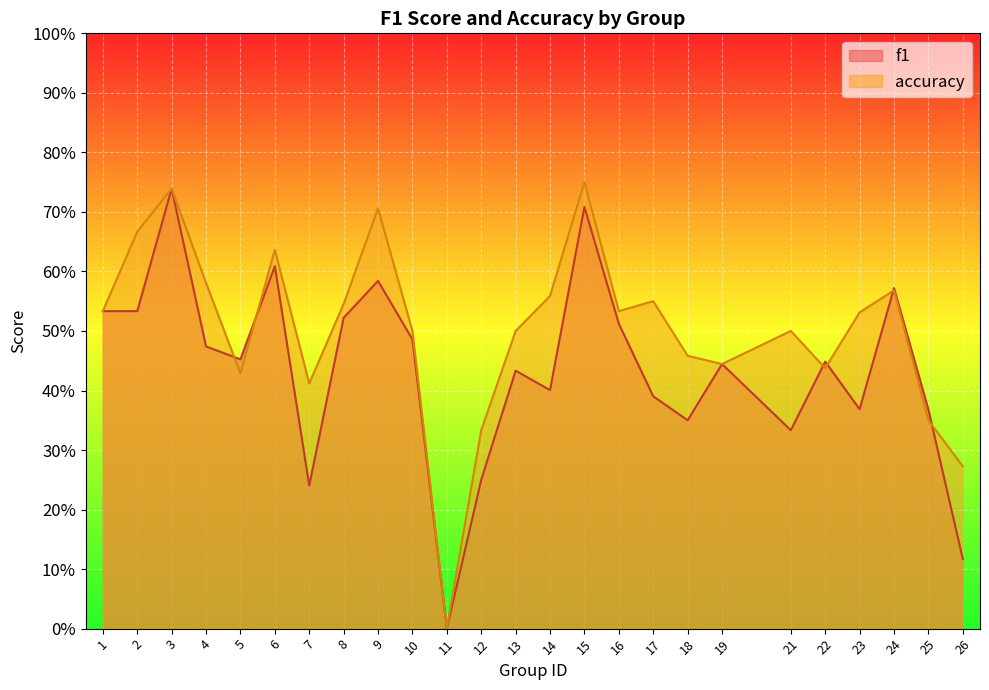

What is the difference between the second highest and minimum values in the f1 series?

0.7